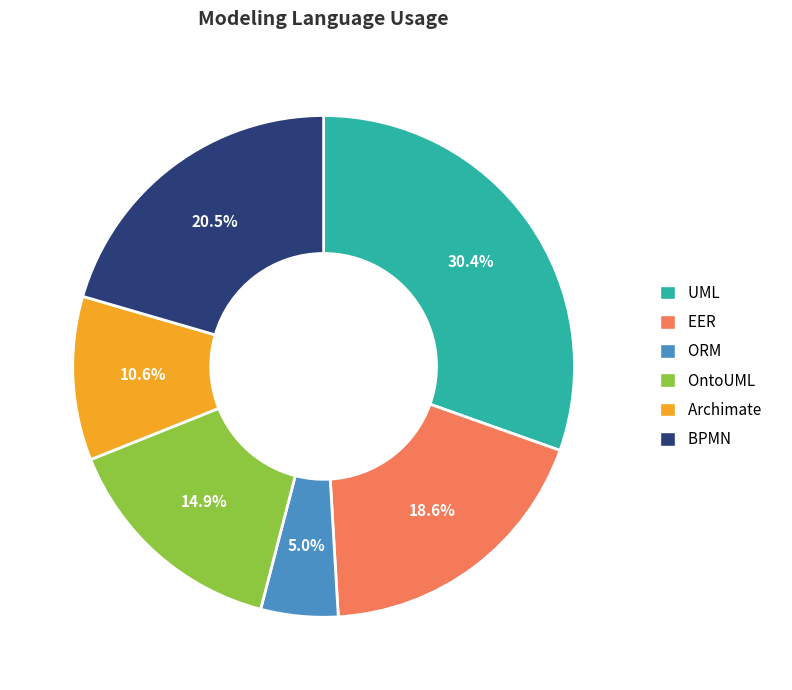

What is the largest slice in the pie chart?

UML